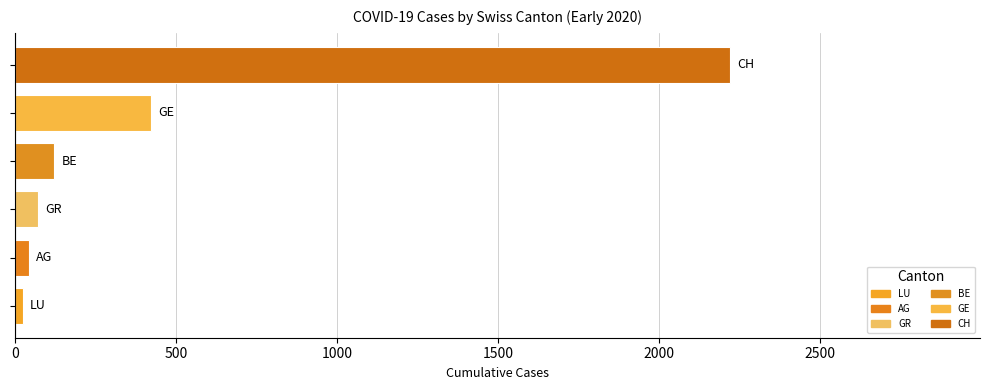

What is the difference between the second highest and minimum values?

399